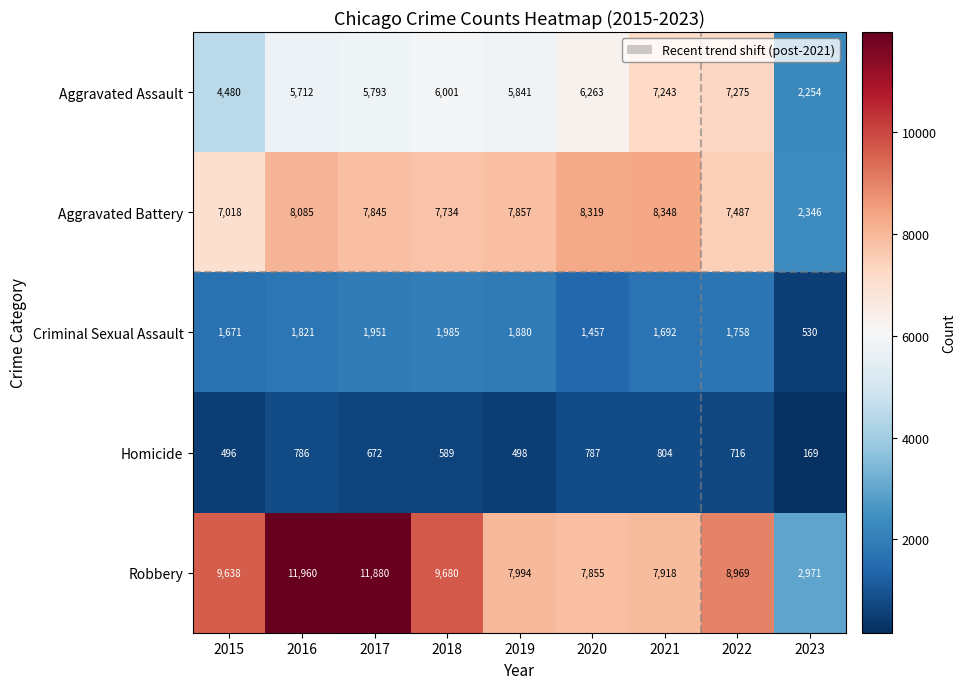

What is the sum of all Aggravated Battery values?

65039